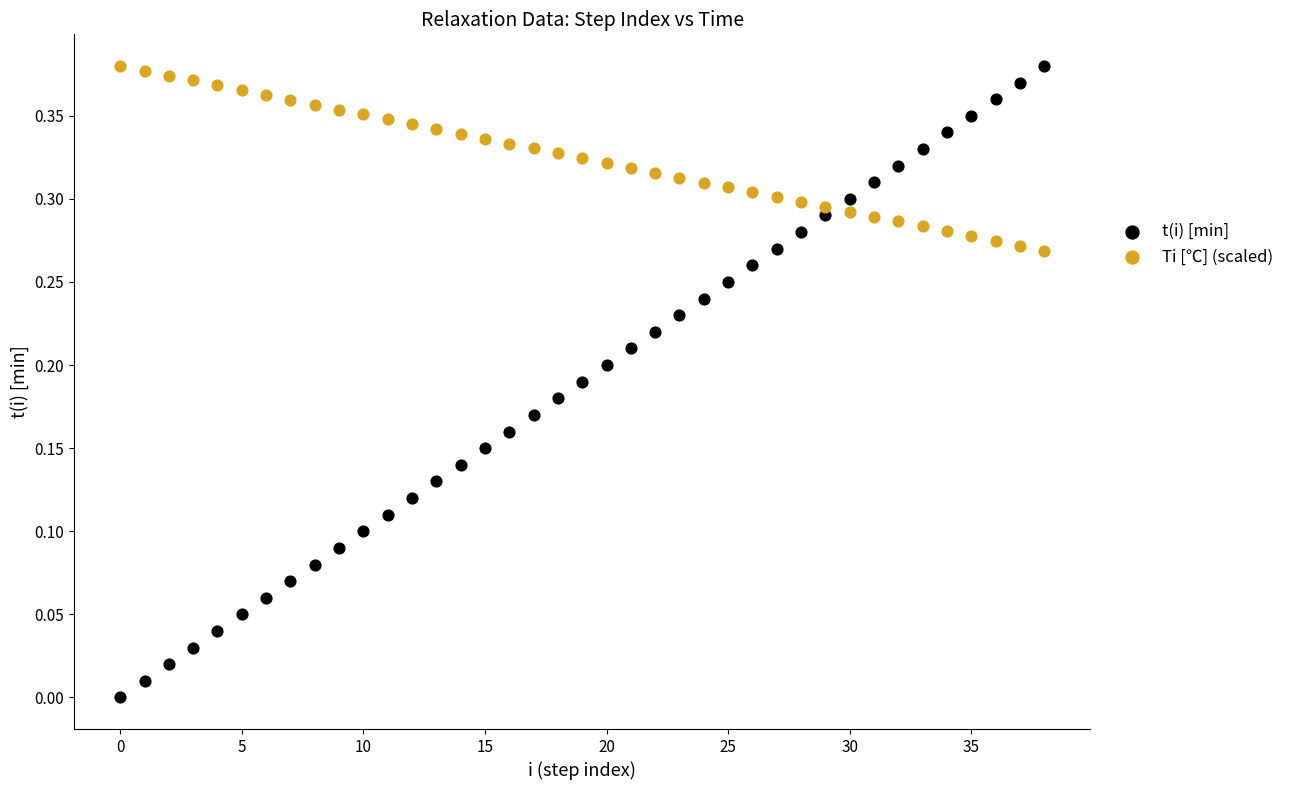

Which series has the largest Y range (max minus min)?

t(i) [min]